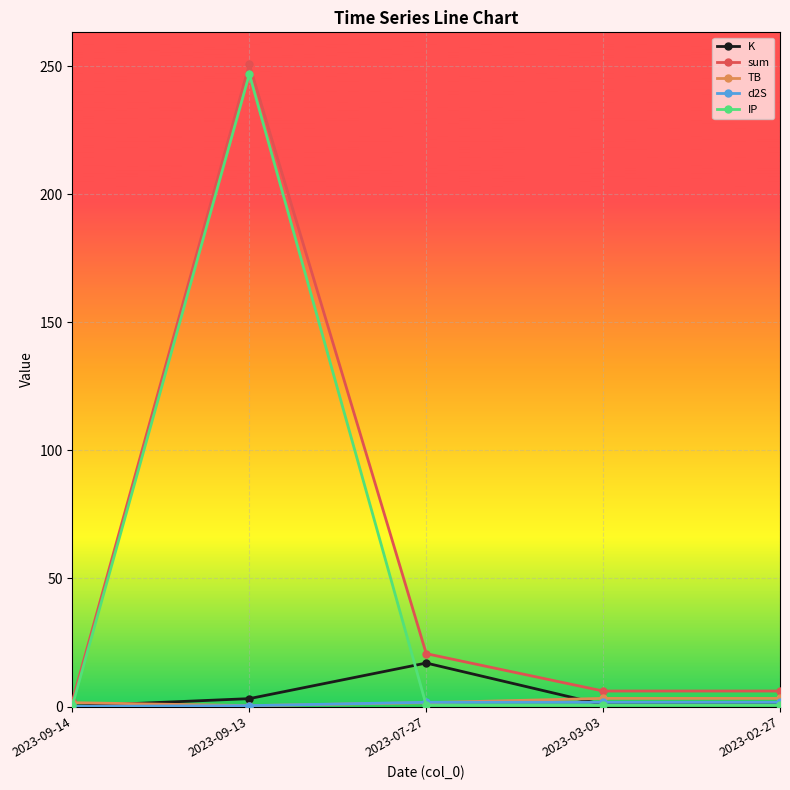

What is the difference between the maximum and minimum values in the K series?

16.8